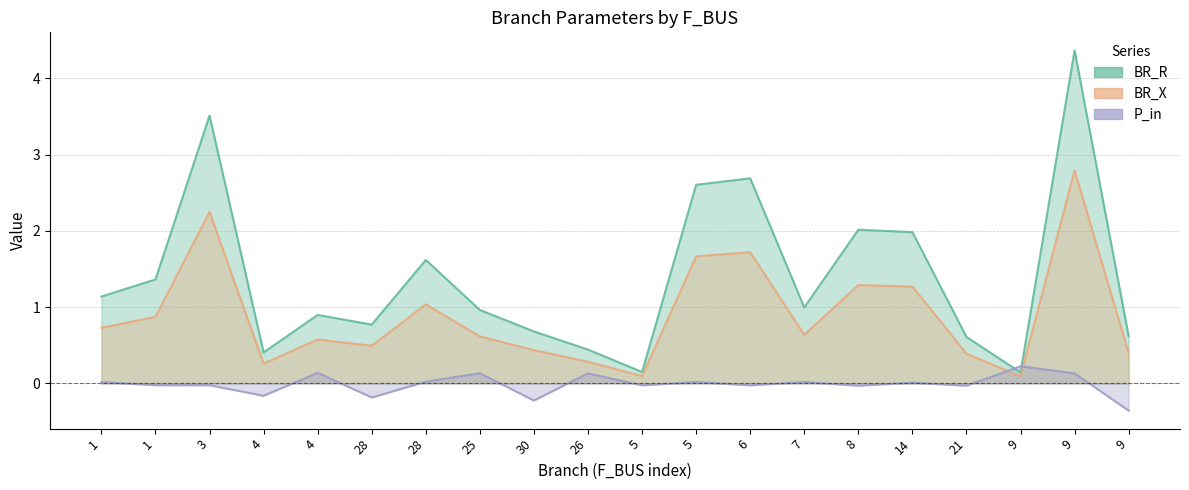

How many lines are shown in the chart?

3